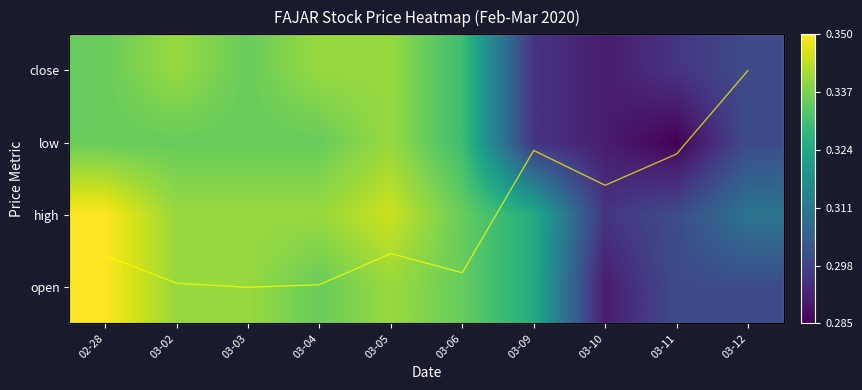

Which series has the largest range (max minus min)?

vol (normalised)